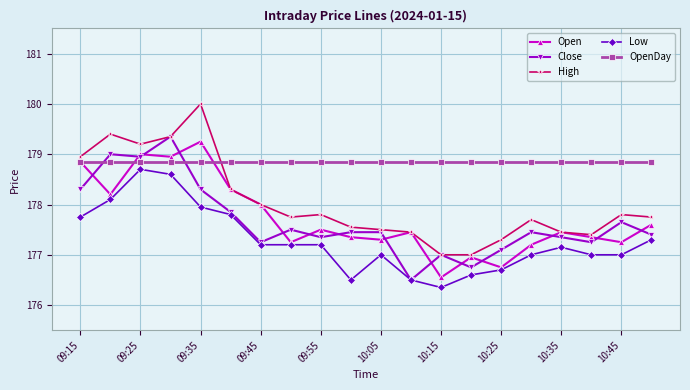

Which series has the largest total across all categories?

OpenDay